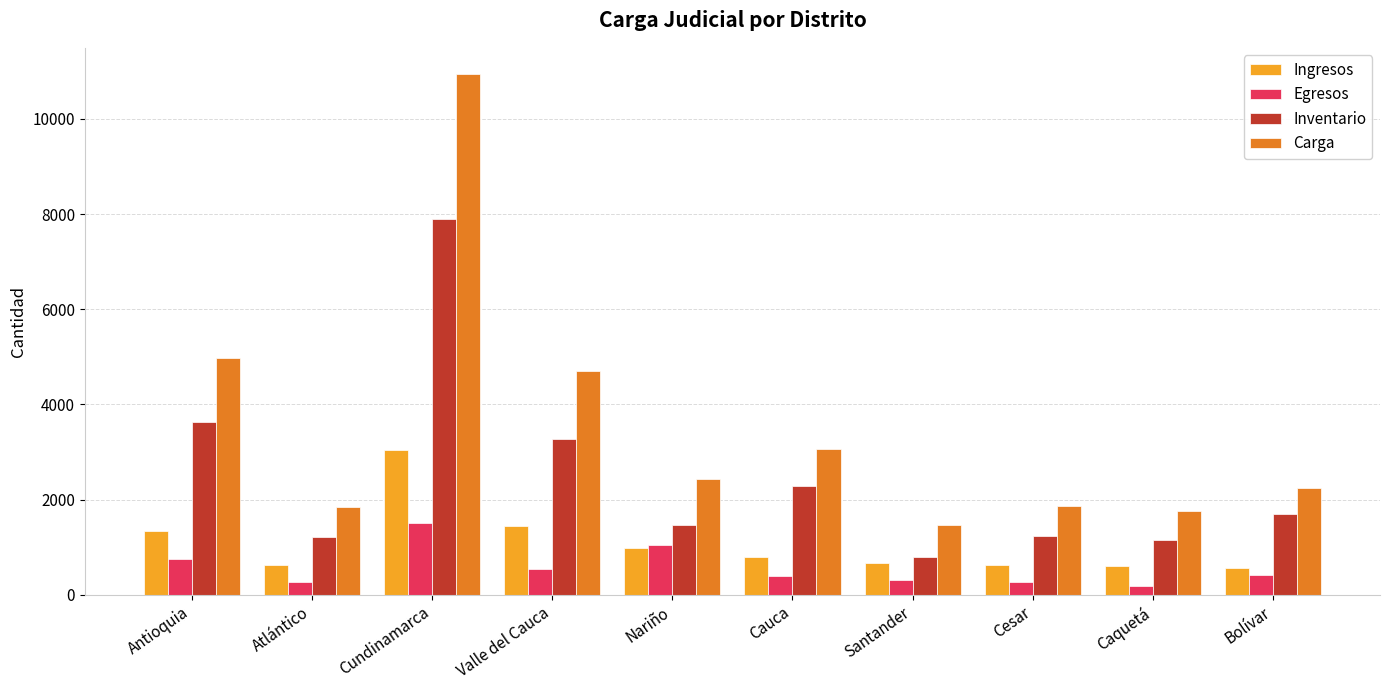

True or false: Ingresos has a value of 294 at Cauca.

False